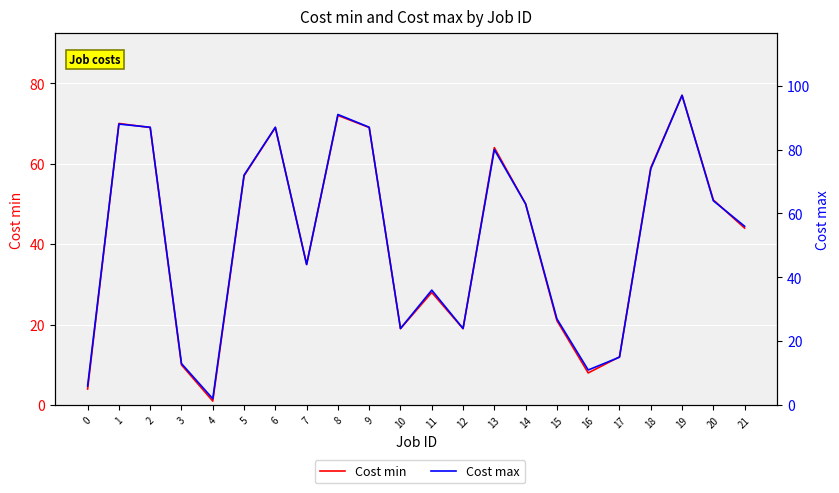

True or false: Cost max and Cost min cross at least once.

False